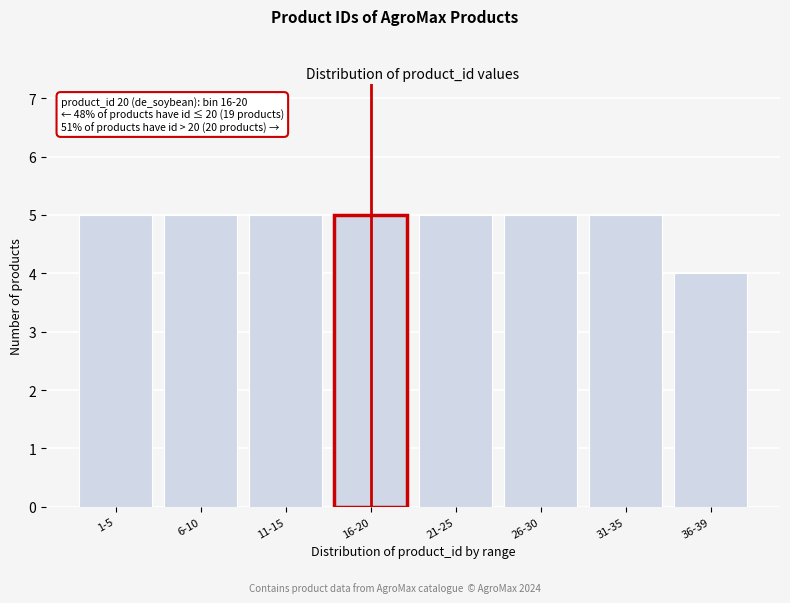

Reading left to right, transcribe all the data shown in this chart.

1-5=5	6-10=5	11-15=5	16-20=5	21-25=5	26-30=5	31-35=5	36-39=4